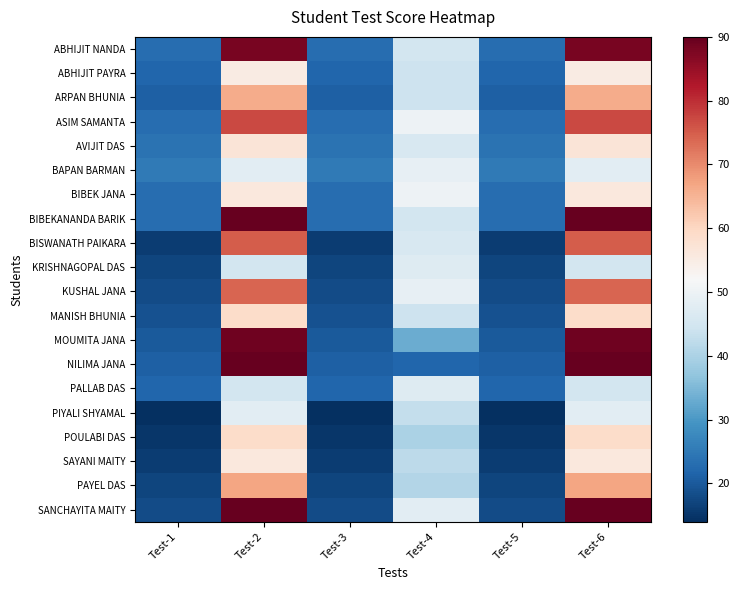

Count the number of data series in this chart.

20